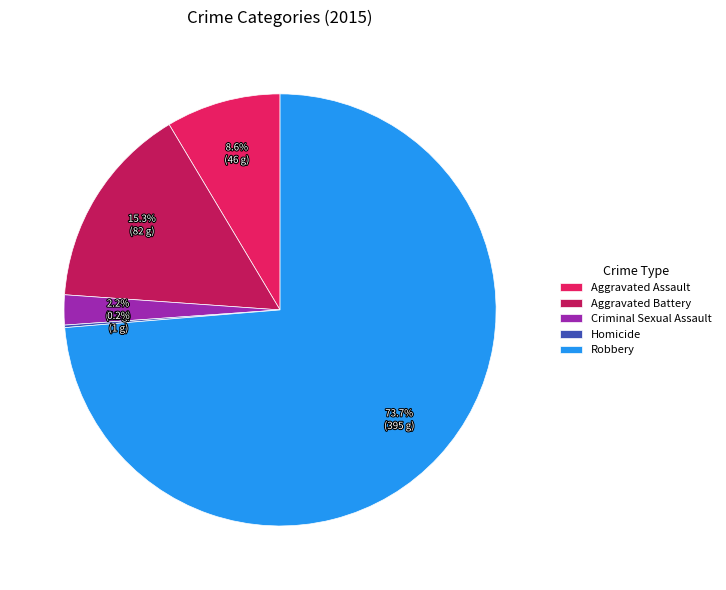

Which has a higher value, Aggravated Battery or Aggravated Assault?

Aggravated Battery